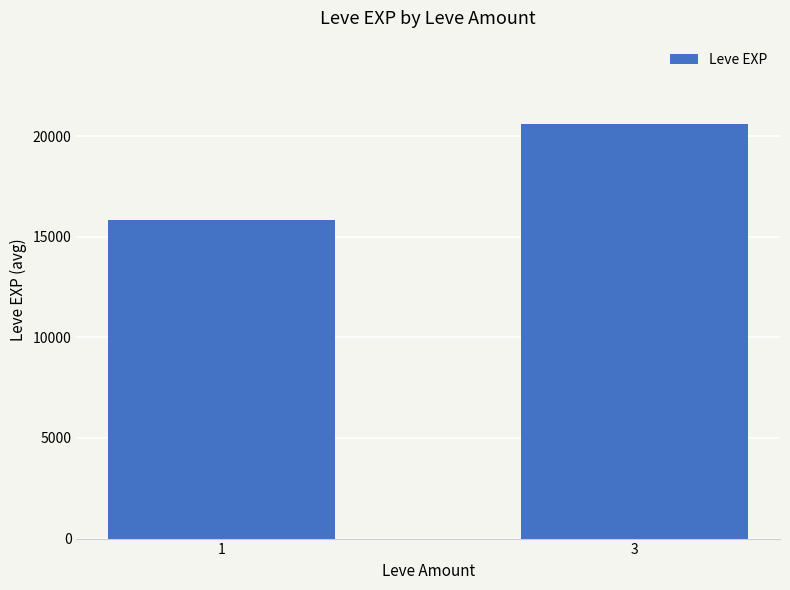

At which label is the value closest to 18221?

1